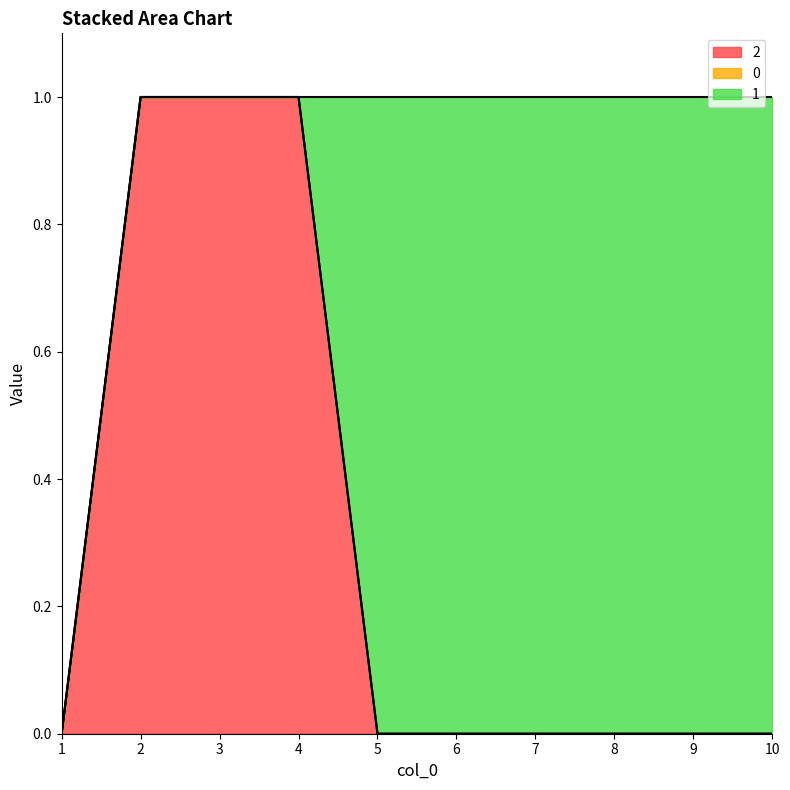

List the series in order of their peak value, lowest first.

0, 2, 1